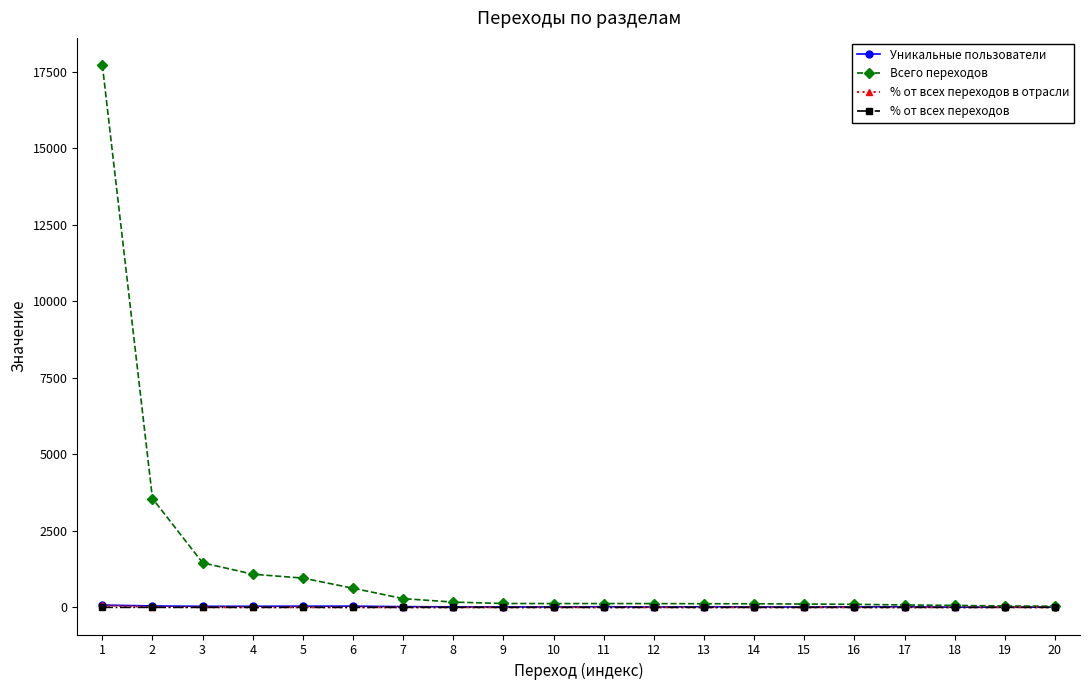

Read the Уникальные пользователи value at 11.

22.0